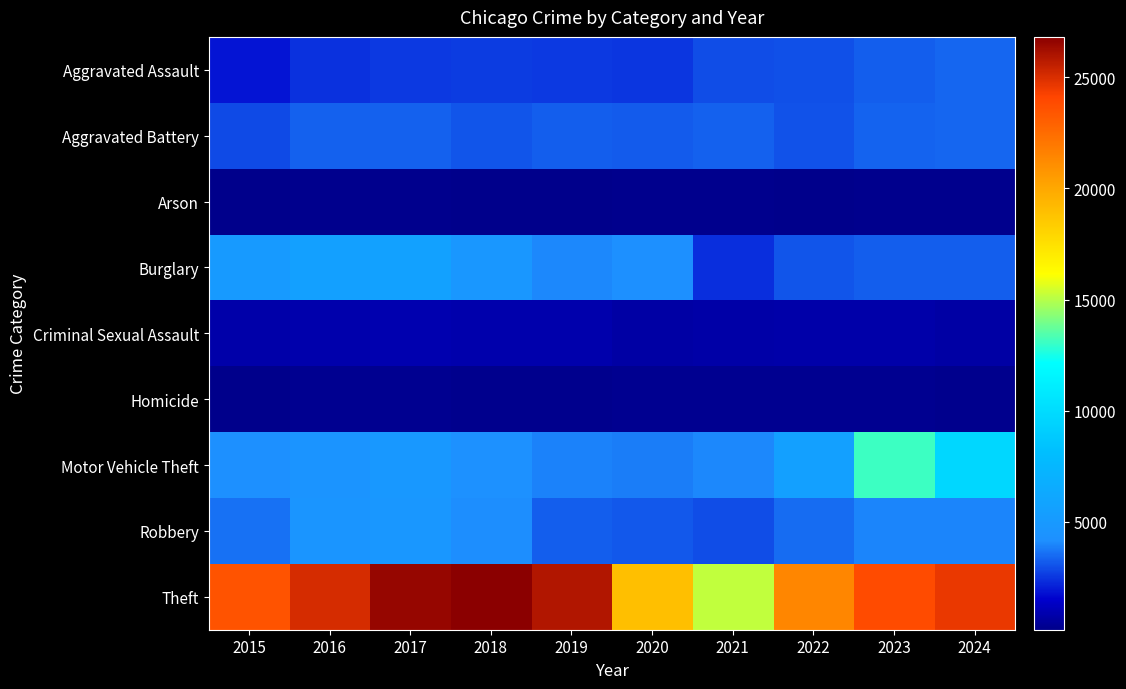

Reading left to right, list all the values displayed in this chart.

Aggravated Assault: 2015=1872	2016=2404	2017=2545	2018=2604	2019=2569	2020=2502	2021=2943	2022=2994	2023=3223	2024=3422
Aggravated Battery: 2015=2864	2016=3314	2017=3283	2018=3099	2019=3250	2020=3219	2021=3310	2022=3055	2023=3357	2024=3390
Arson: 2015=175	2016=225	2017=209	2018=148	2019=148	2020=234	2021=227	2022=169	2023=225	2024=217
Burglary: 2015=5039	2016=5545	2017=5697	2018=4812	2019=4008	2020=4176	2021=2338	2022=3090	2023=3267	2024=3256
Criminal Sexual Assault: 2015=785	2016=840	2017=915	2018=876	2019=852	2020=685	2021=761	2022=792	2023=800	2024=709
Homicide: 2015=190	2016=287	2017=291	2018=232	2019=219	2020=278	2021=288	2022=287	2023=267	2024=222
Motor Vehicle Theft: 2015=4185	2016=4567	2017=4937	2018=4301	2019=3934	2020=3796	2021=4048	2022=5601	2023=13099	2024=9725
Robbery: 2015=3607	2016=4624	2017=4830	2018=4135	2019=3241	2020=3141	2021=2924	2022=3490	2023=3970	2024=3997
Theft: 2015=23528	2016=25074	2017=26503	2018=26813	2019=25910	2020=18970	2021=15164	2022=21435	2023=23863	2024=24589